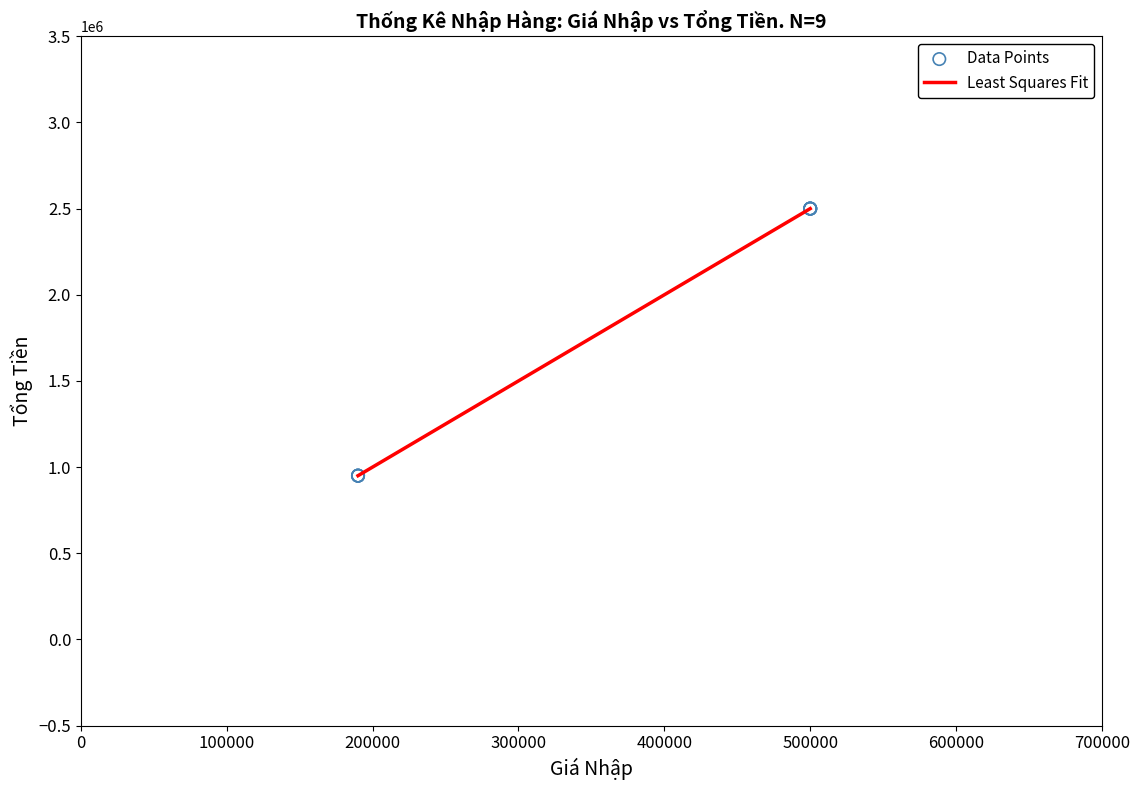

What is the minimum value shown in the chart?

950000.0